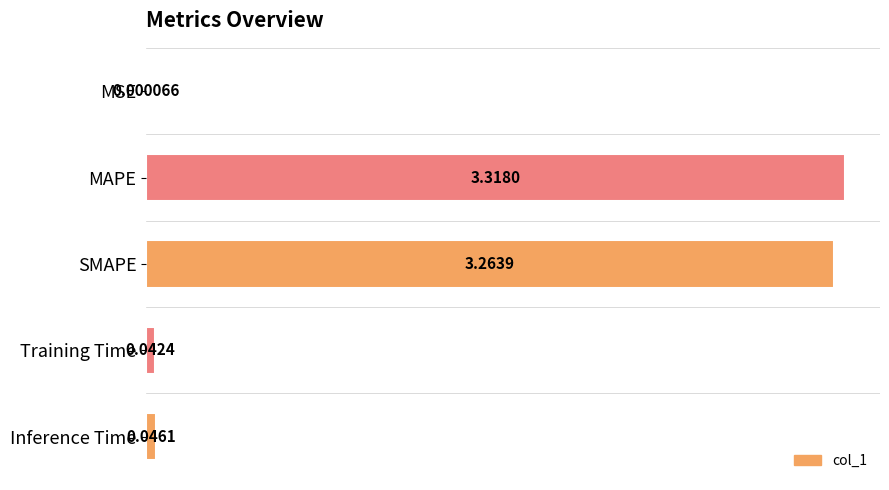

Which label corresponds to the largest value in the chart?

MAPE